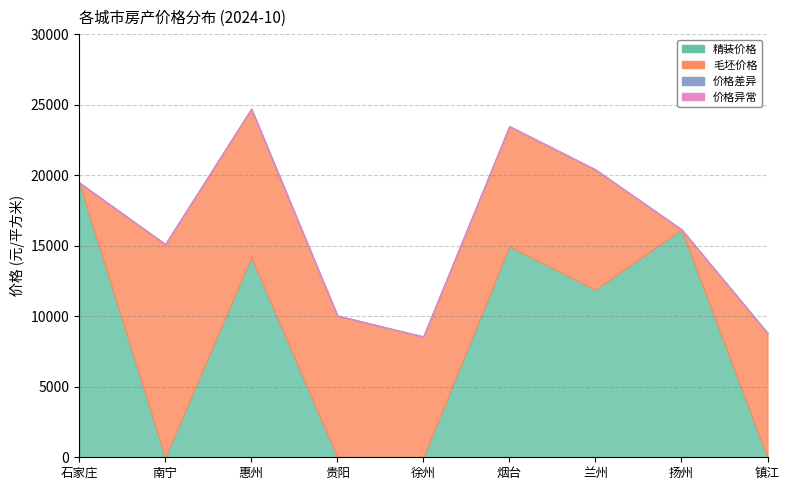

The value of 毛坯价格 at 南宁 is 15100.0. True or false?

True